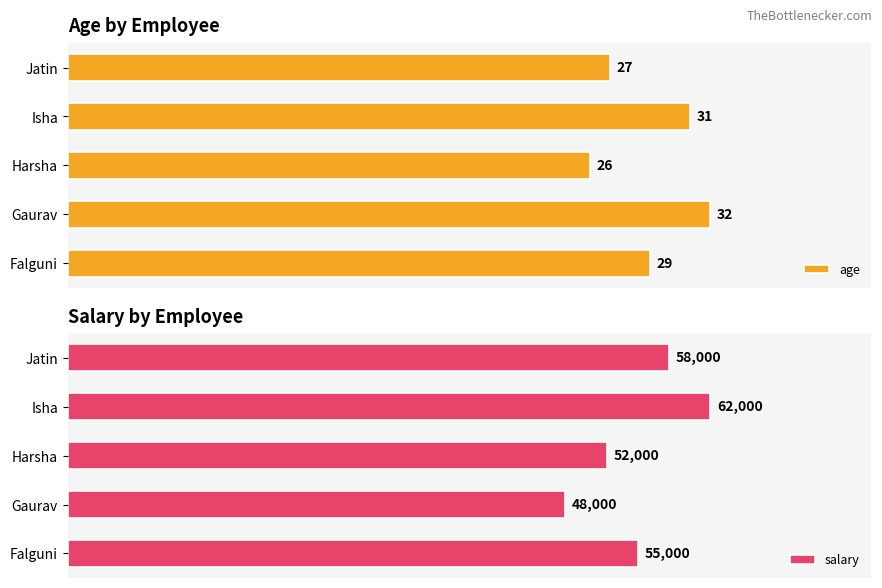

Reading left to right, what are all the values shown in this chart?

age: 29	32	26	31	27
salary: 55000	48000	52000	62000	58000